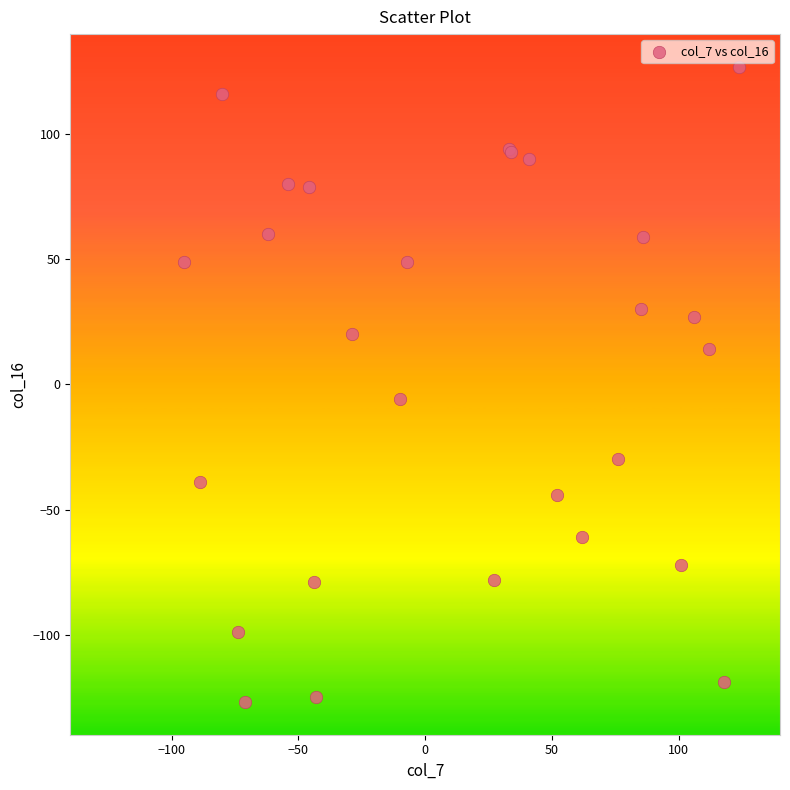

What Y value in the scatter plot is closest to 0?

-6